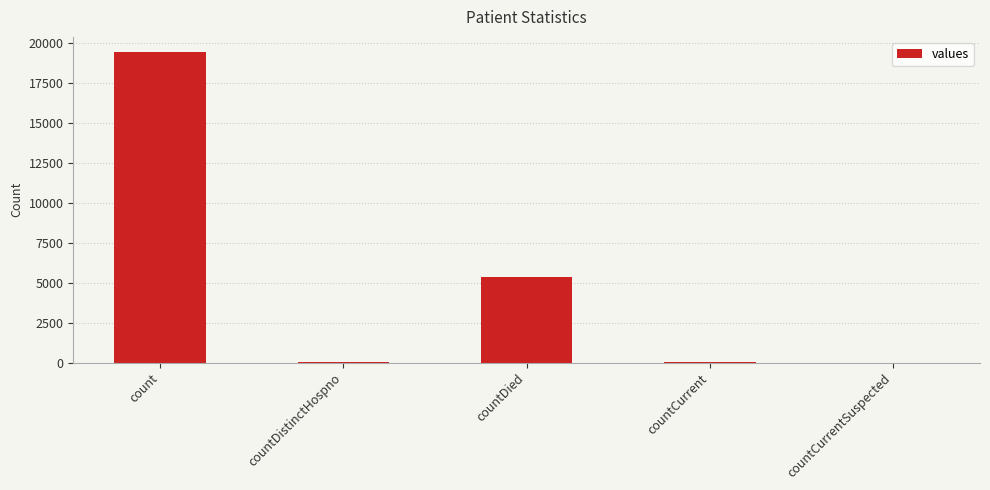

What is the sum of all values?

24875